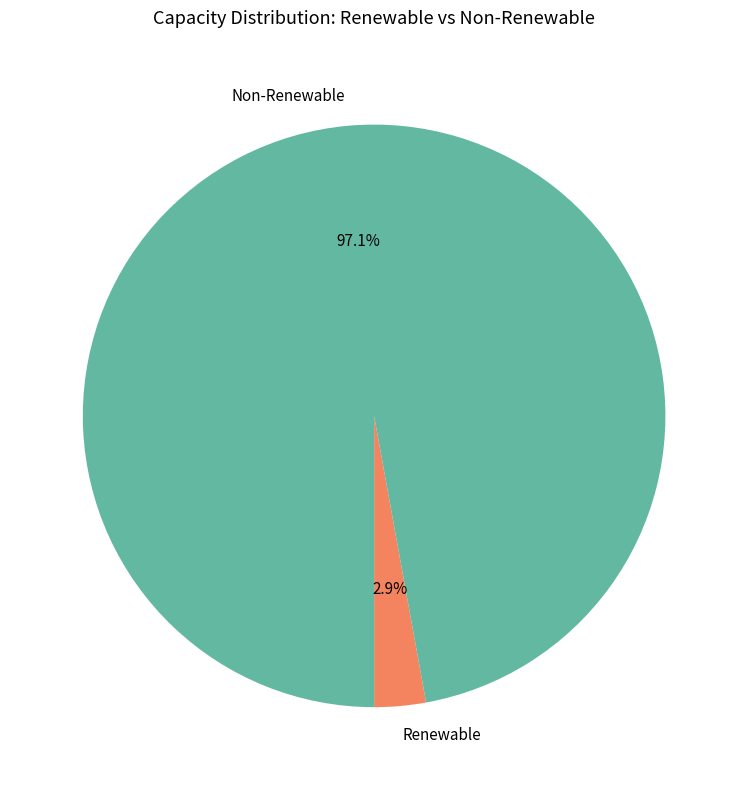

Which category accounts for the majority?

Non-Renewable